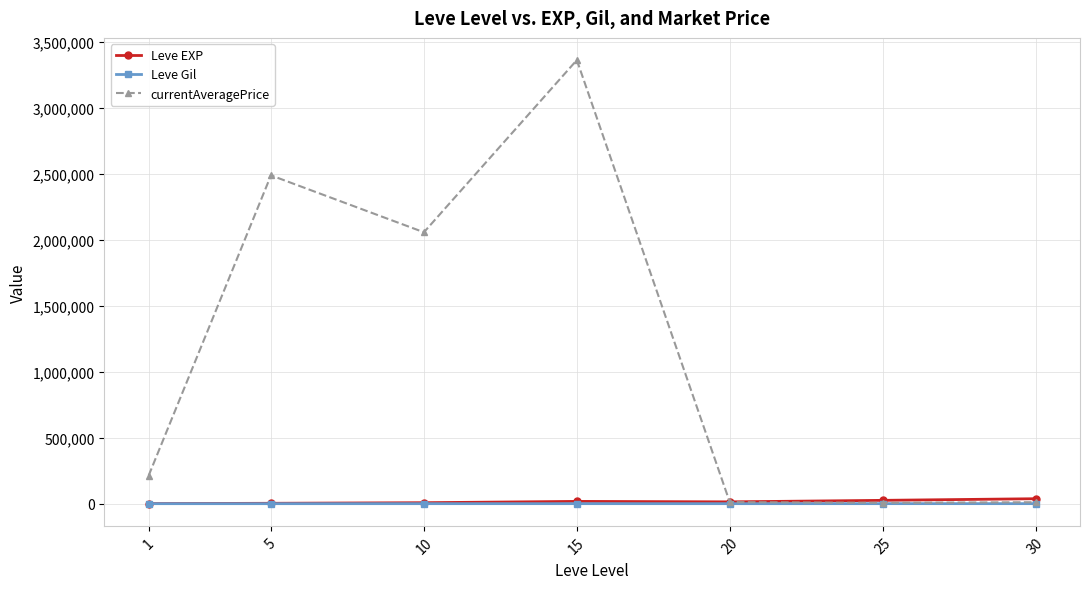

In currentAveragePrice, how many points are lower than both neighbors (excluding endpoints)?

2